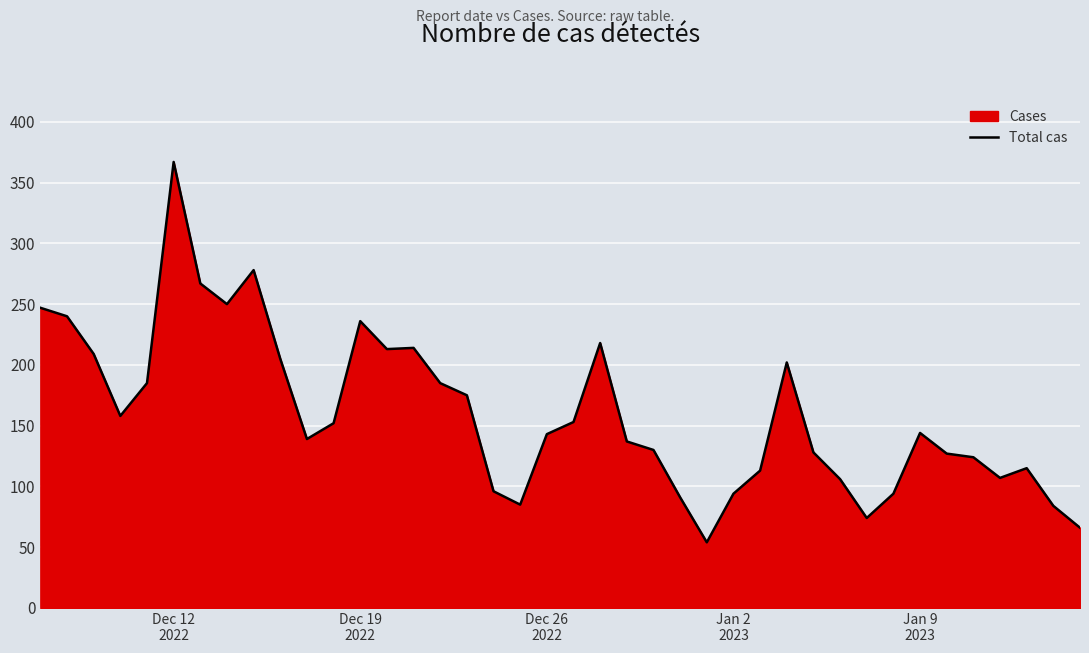

What is the greatest value displayed?

367